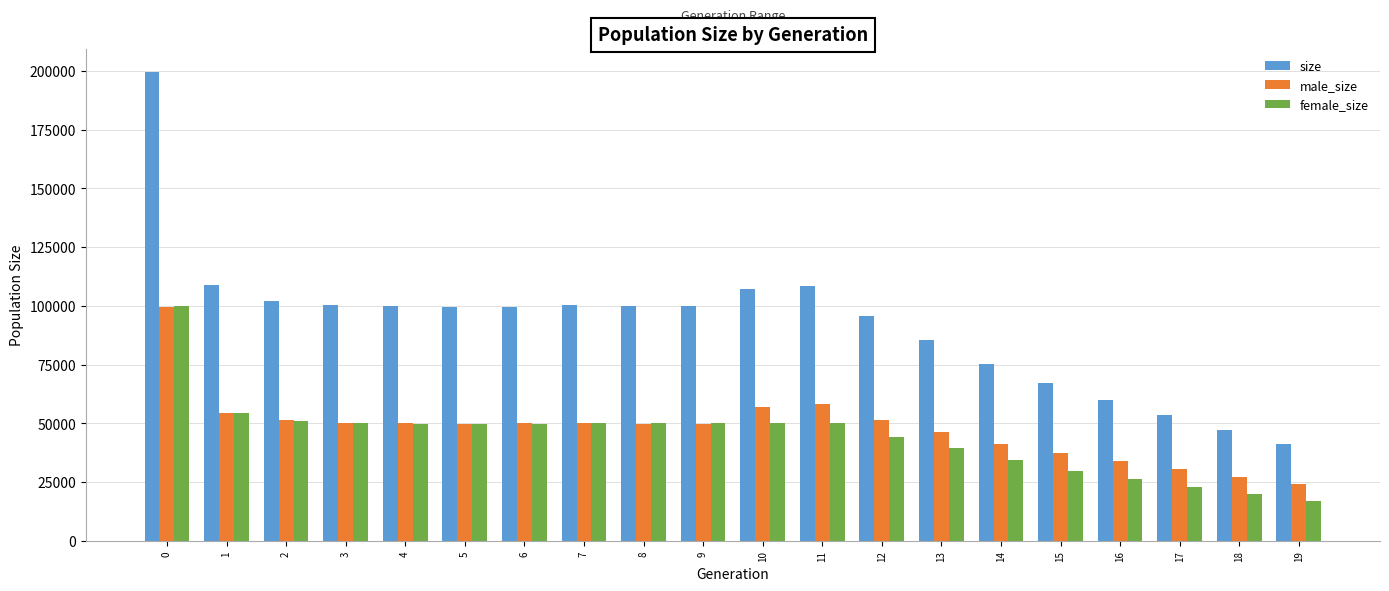

Count the number of categories in the chart.

20